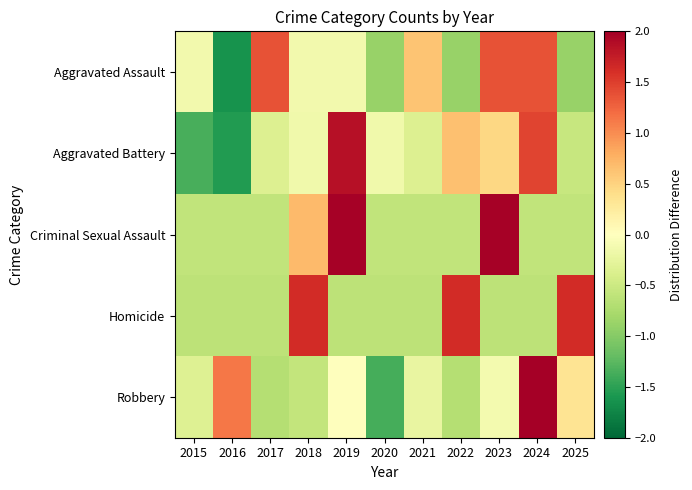

Which series has the largest range (max minus min)?

Robbery